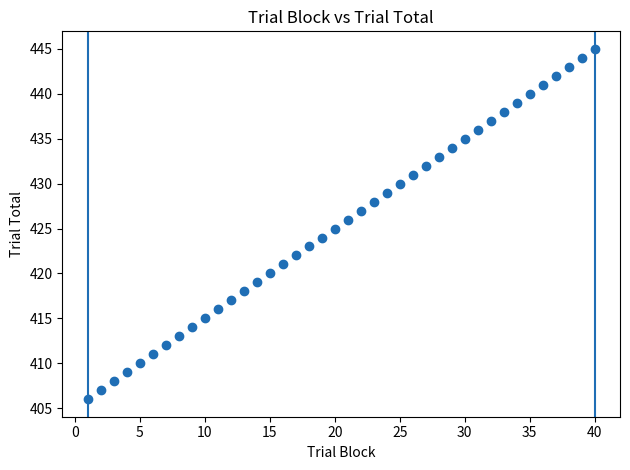

What is the range of Y values (max minus min)?

39